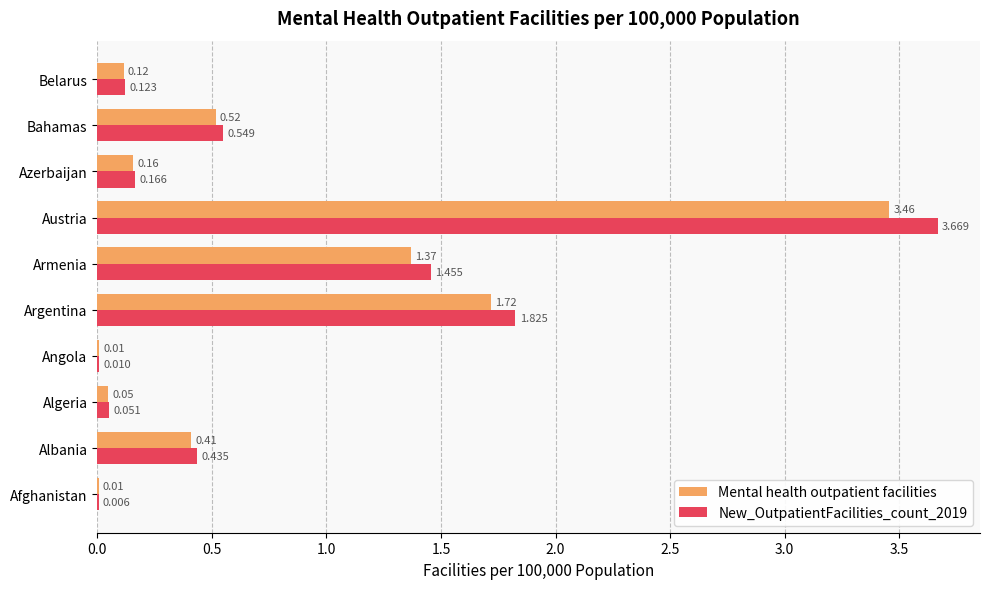

At which label is Mental health outpatient facilities closest to 1?

Armenia